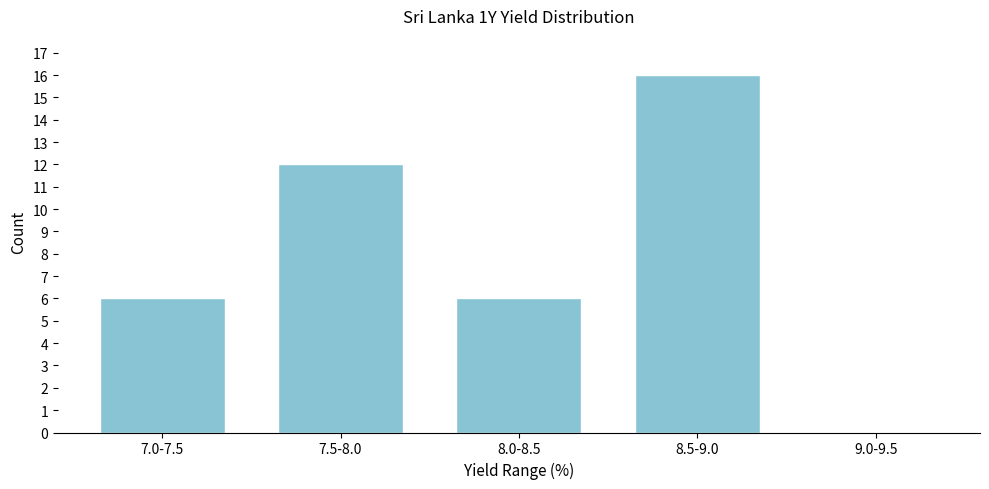

Reading left to right, what are all the values shown in this chart?

7.0-7.5=6	7.5-8.0=12	8.0-8.5=6	8.5-9.0=16	9.0-9.5=0